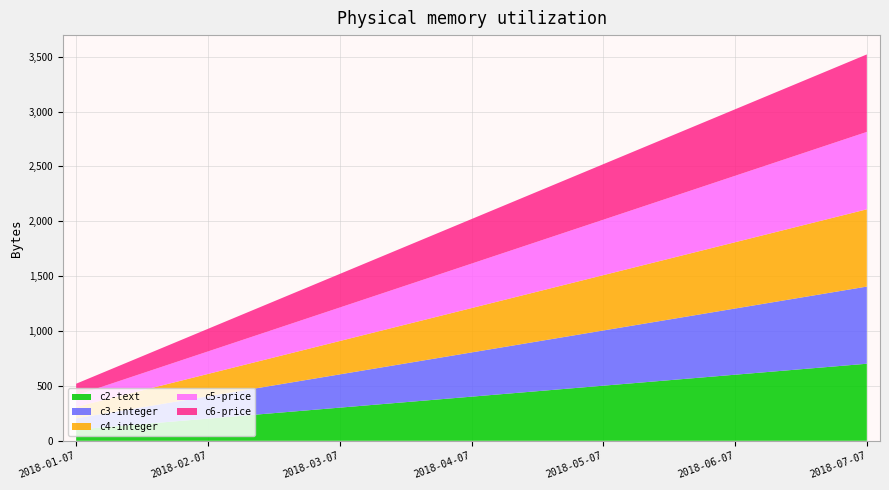

Reading right to left, extract all data points from this chart.

c2-text: 2018-07-07=702	2018-06-07=602	2018-05-07=502	2018-04-07=402	2018-03-07=302	2018-02-07=202	2018-01-07=102
c3-integer: 2018-07-07=703	2018-06-07=603	2018-05-07=503	2018-04-07=403	2018-03-07=303	2018-02-07=203	2018-01-07=103
c4-integer: 2018-07-07=704	2018-06-07=604	2018-05-07=504	2018-04-07=404	2018-03-07=304	2018-02-07=204	2018-01-07=104
c5-price: 2018-07-07=705	2018-06-07=605	2018-05-07=505	2018-04-07=405	2018-03-07=305	2018-02-07=205	2018-01-07=105
c6-price: 2018-07-07=706	2018-06-07=606	2018-05-07=506	2018-04-07=406	2018-03-07=306	2018-02-07=206	2018-01-07=106